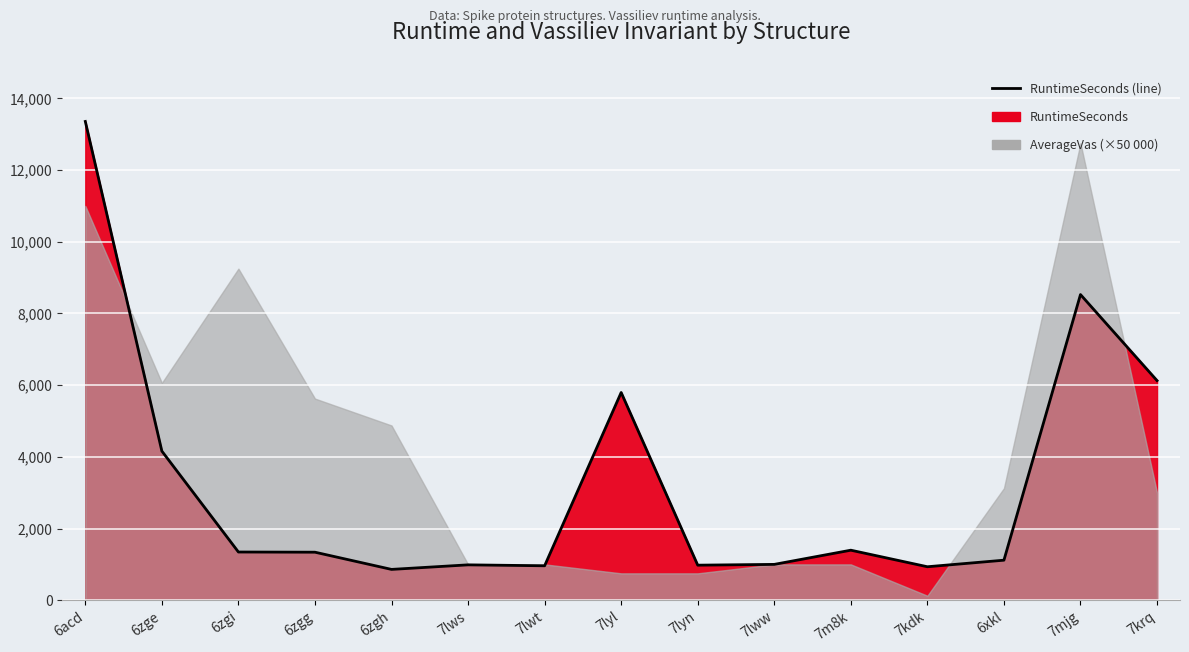

How many values exceed 1340?

7